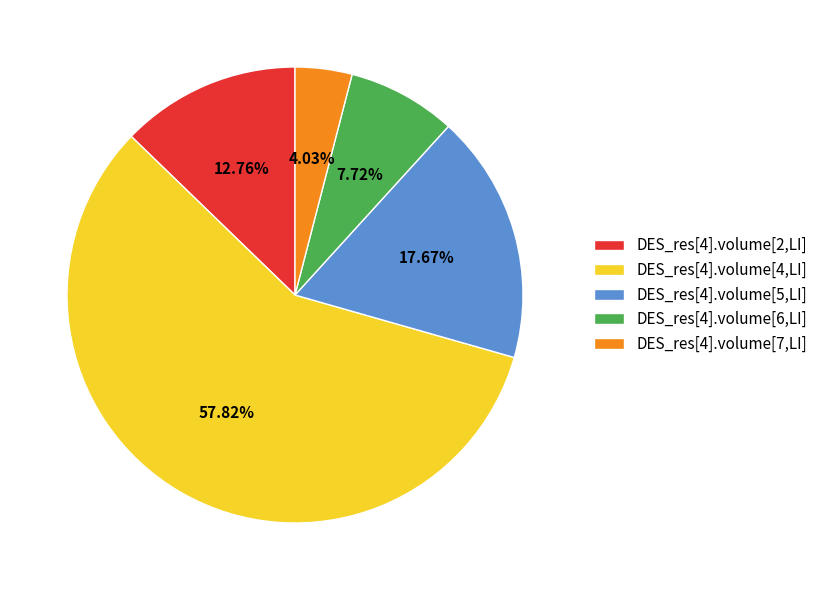

Which category has the biggest portion of the pie?

DES_res[4].volume[4,LI]